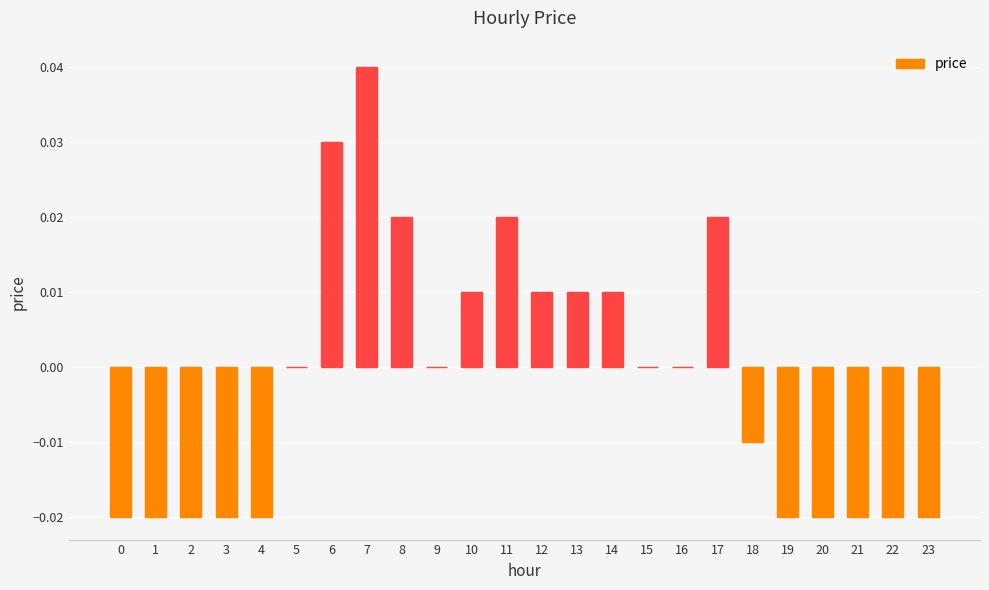

The value at 6 is 0.0. True or false?

True